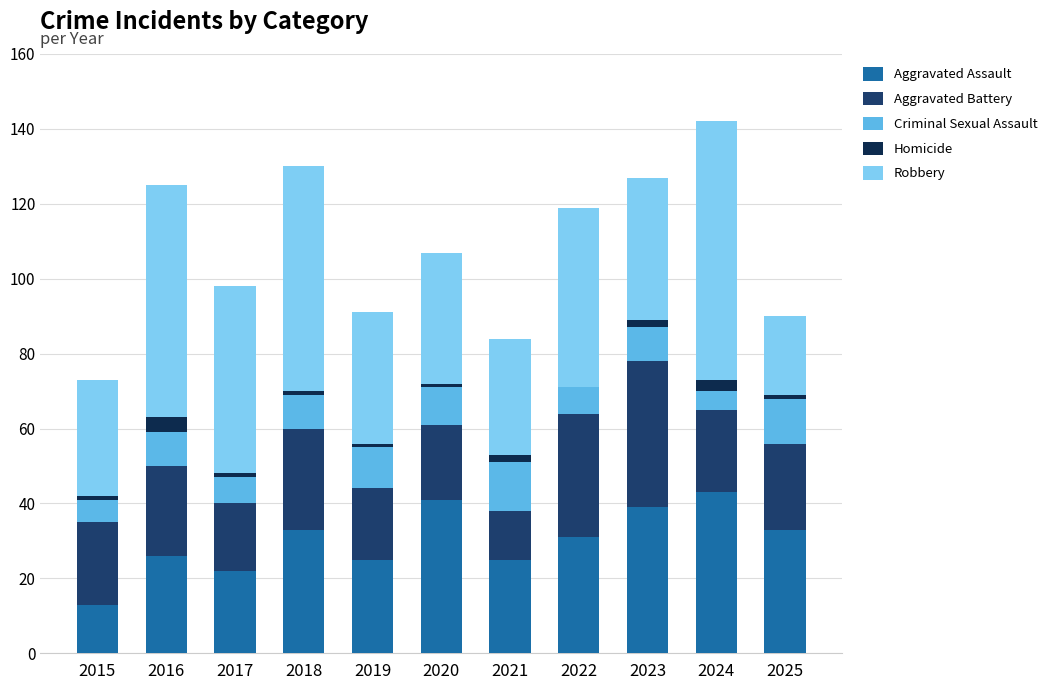

What is the sum of all Aggravated Assault values?

331